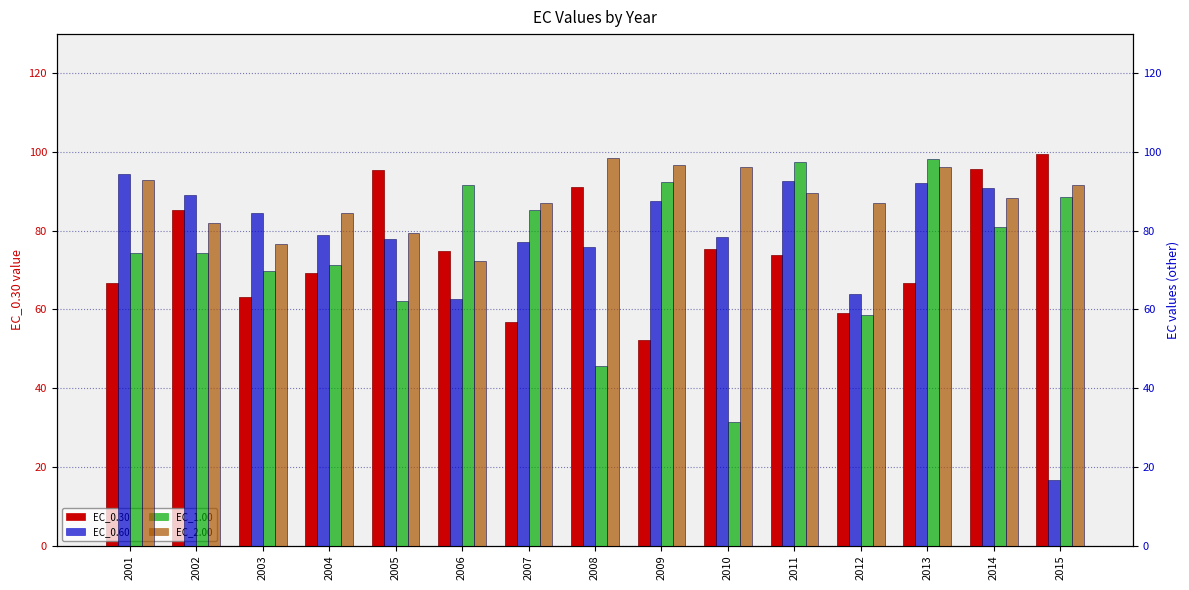

What is the sum of all EC_1.00 values?

1122.1